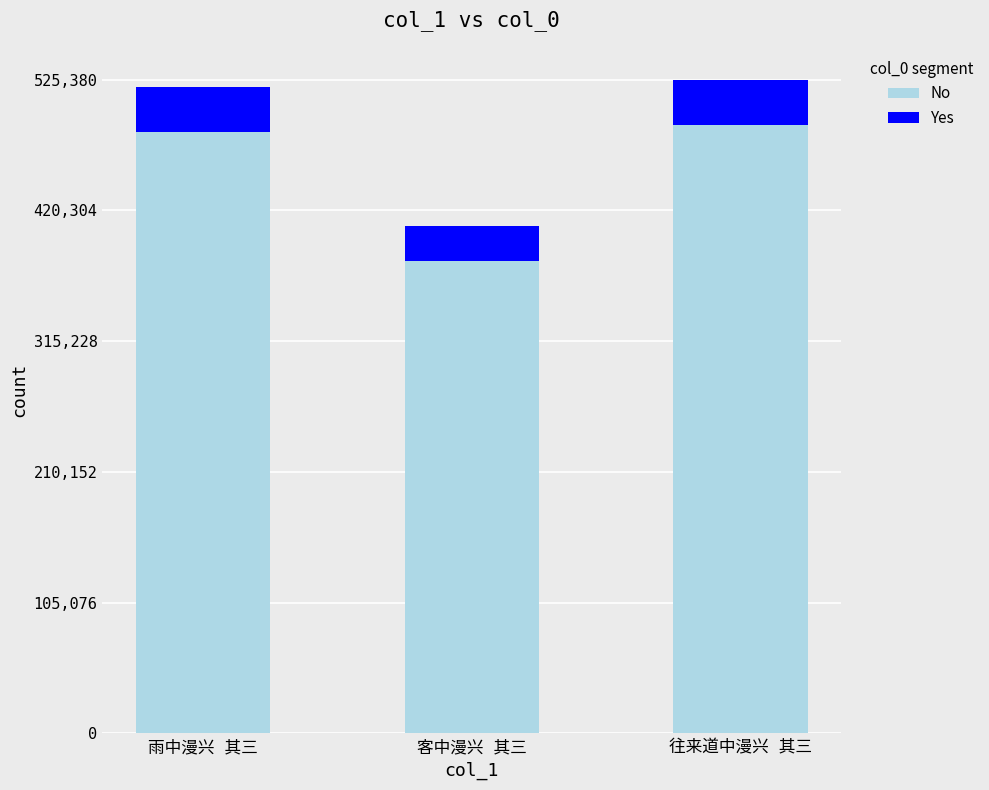

What is the sum of all No values?

1351074.2